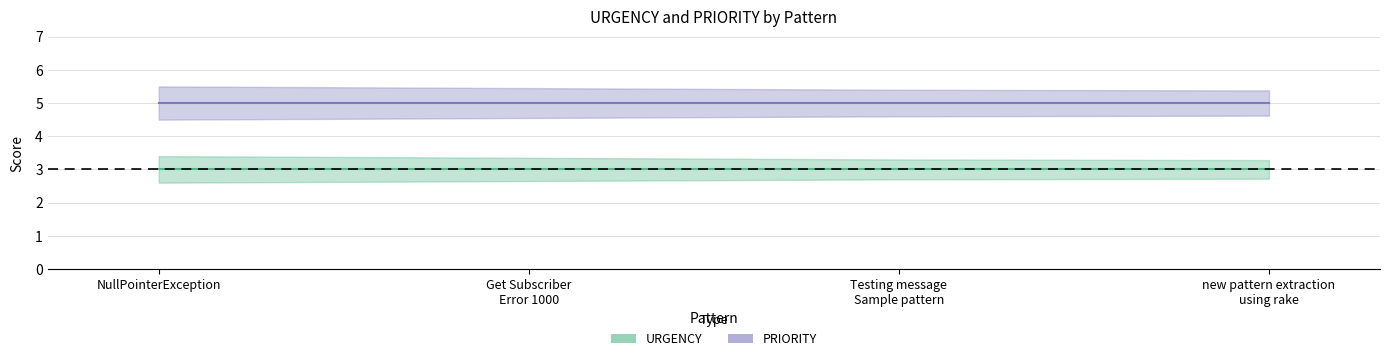

Which has a higher value, Get Subscriber Error 1000 testing or Testing message Sample pattern?

Get Subscriber Error 1000 testing